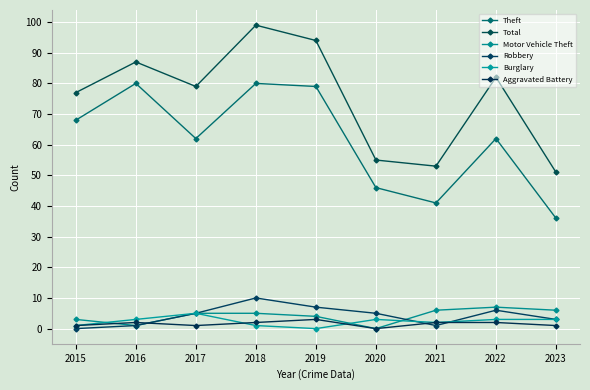

Count the Aggravated Battery values in the range 1 to 2.

7